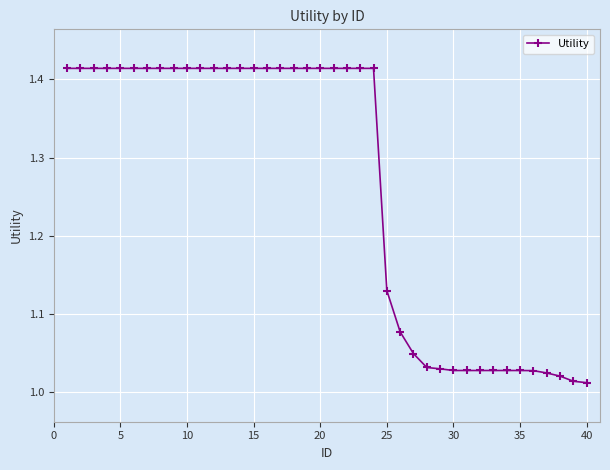

What is the difference between the maximum and minimum values?

0.4